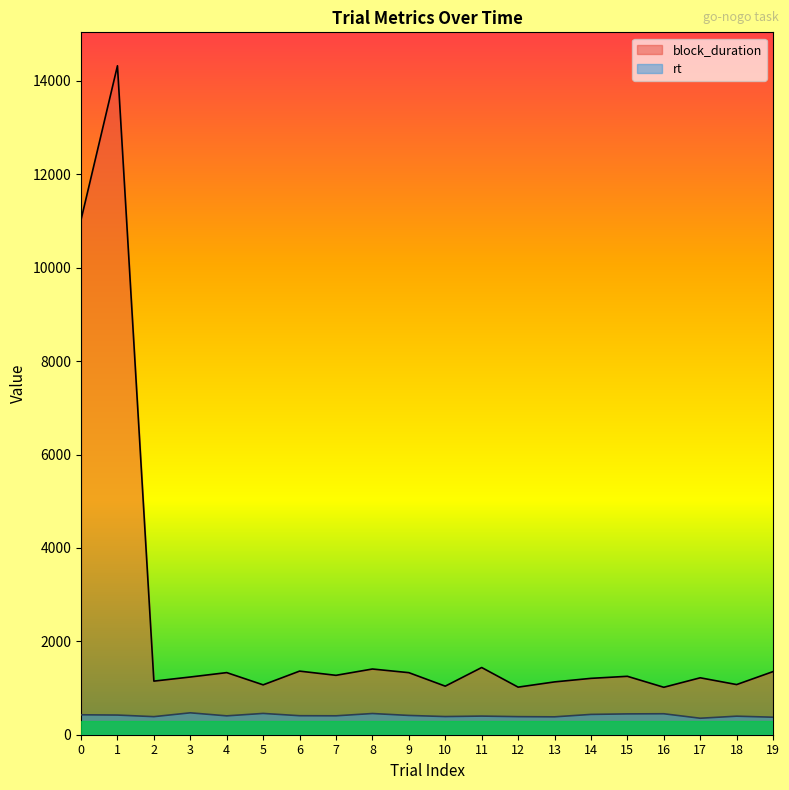

Between 11 and 9, which is larger?

11